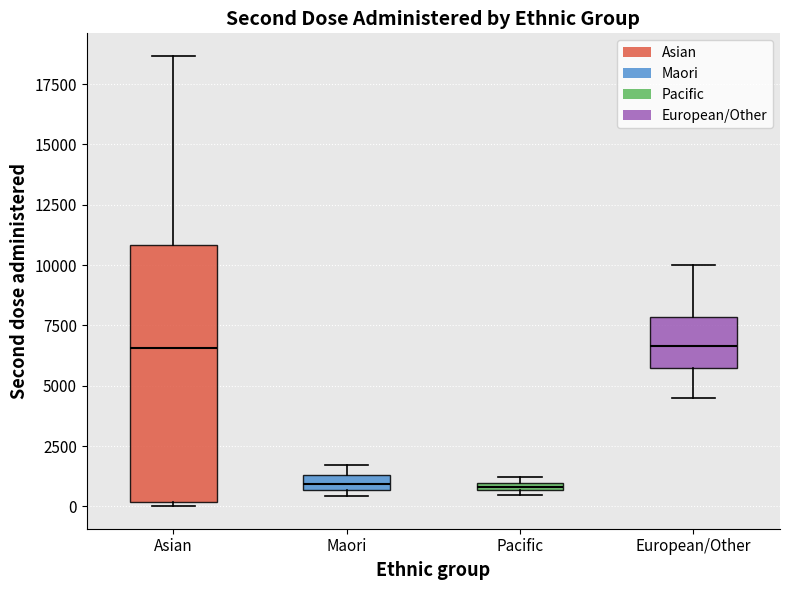

Which box is the tallest, from its lower edge to its upper edge?

Asian